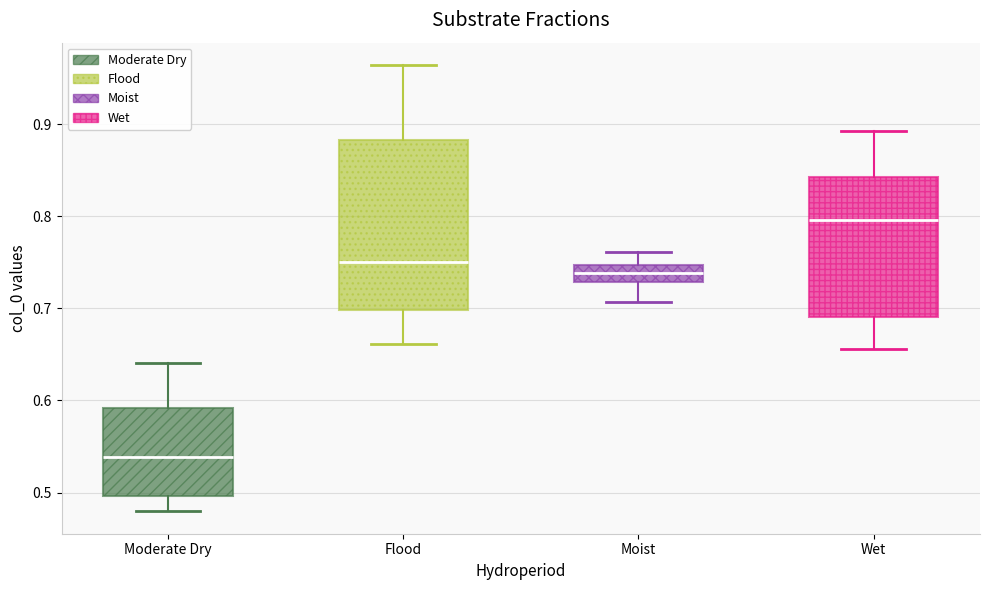

Which box has the lowest median line?

Moderate Dry